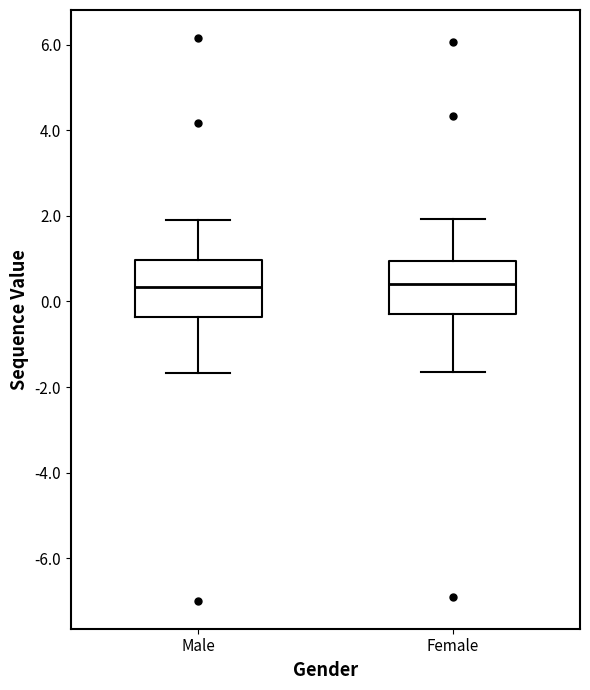

Reading left to right, read every box against the y-axis: the position of its median line, the range the box covers, and the ends of its whiskers. The values are not printed on the chart, so give them approximately, as read against the axis.

Male: median 0.4, box -0.4 to 1.0, whiskers -1.6 to 1.8
Female: median 0.4, box -0.2 to 1.0, whiskers -1.6 to 2.0